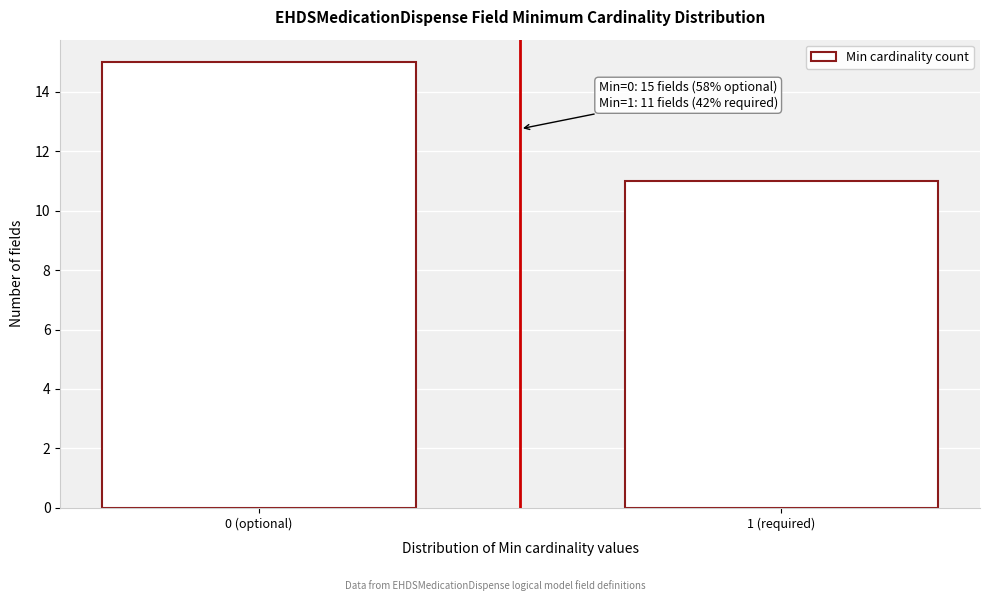

Reading right to left, list all the values displayed in this chart.

1 (required)=11	0 (optional)=15